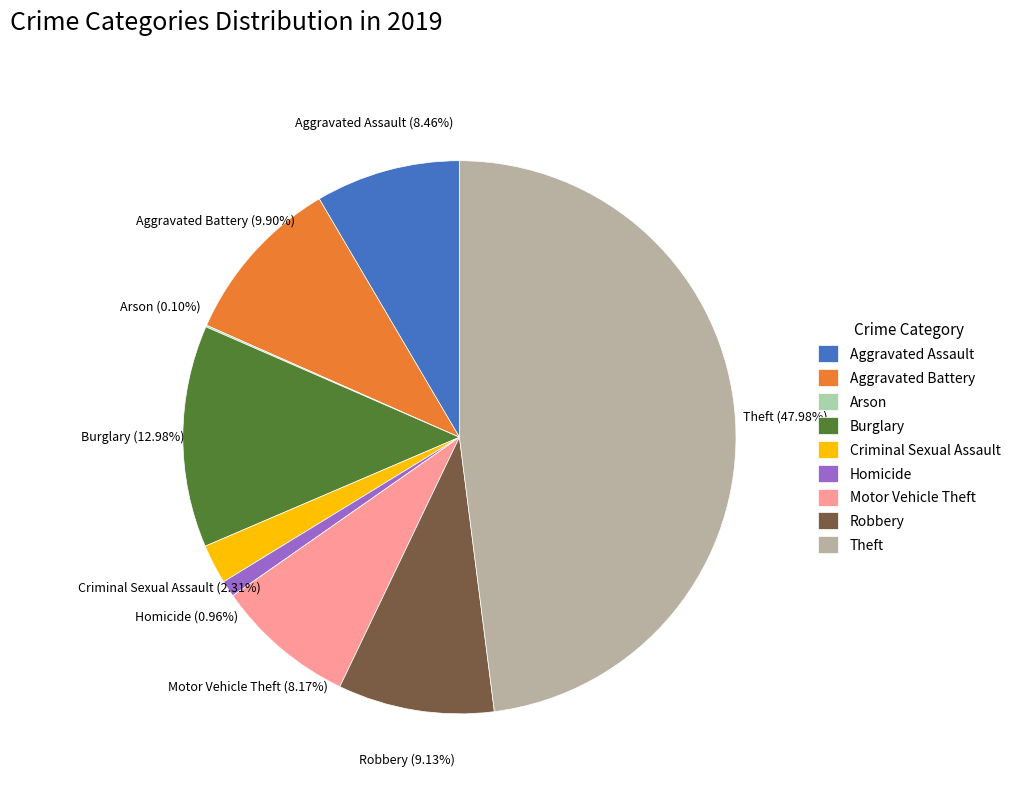

What is the largest slice in the pie chart?

Theft